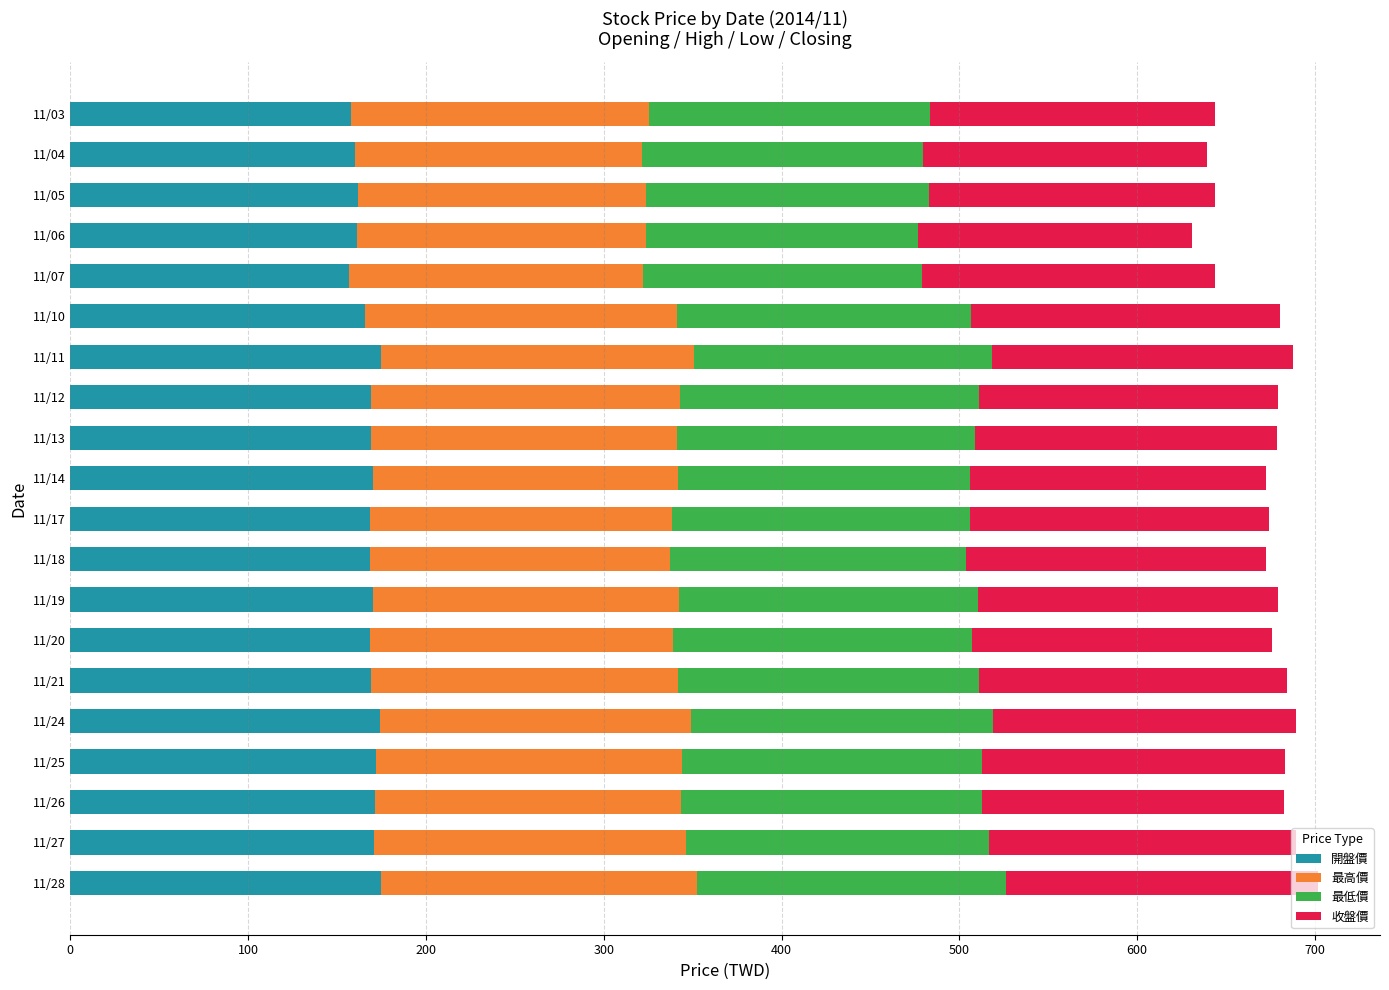

What is the difference between the second highest and minimum values in the 開盤價 series?

17.5